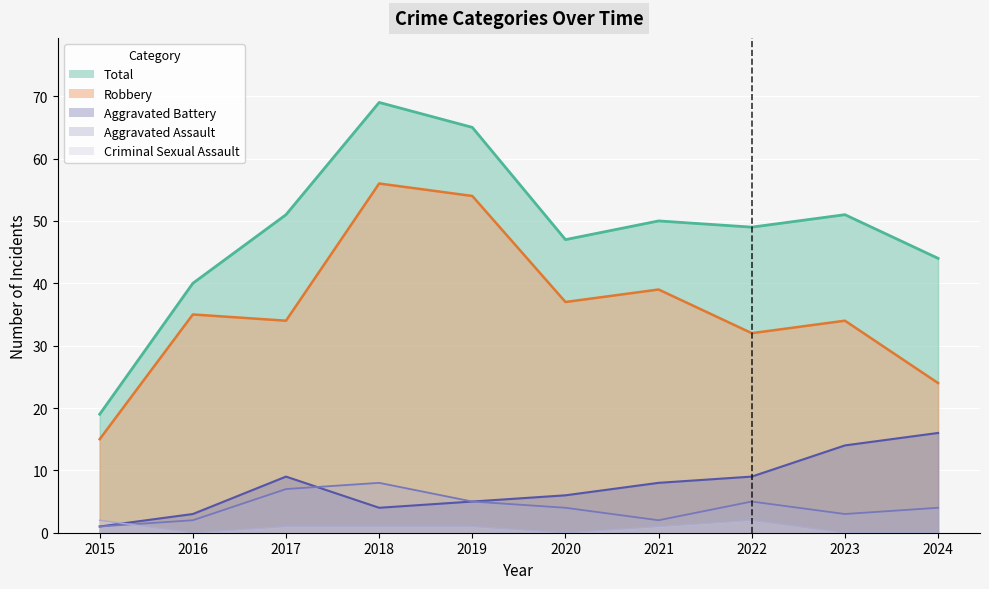

What is the sum of the Robbery values at 2021 and 2016?

74